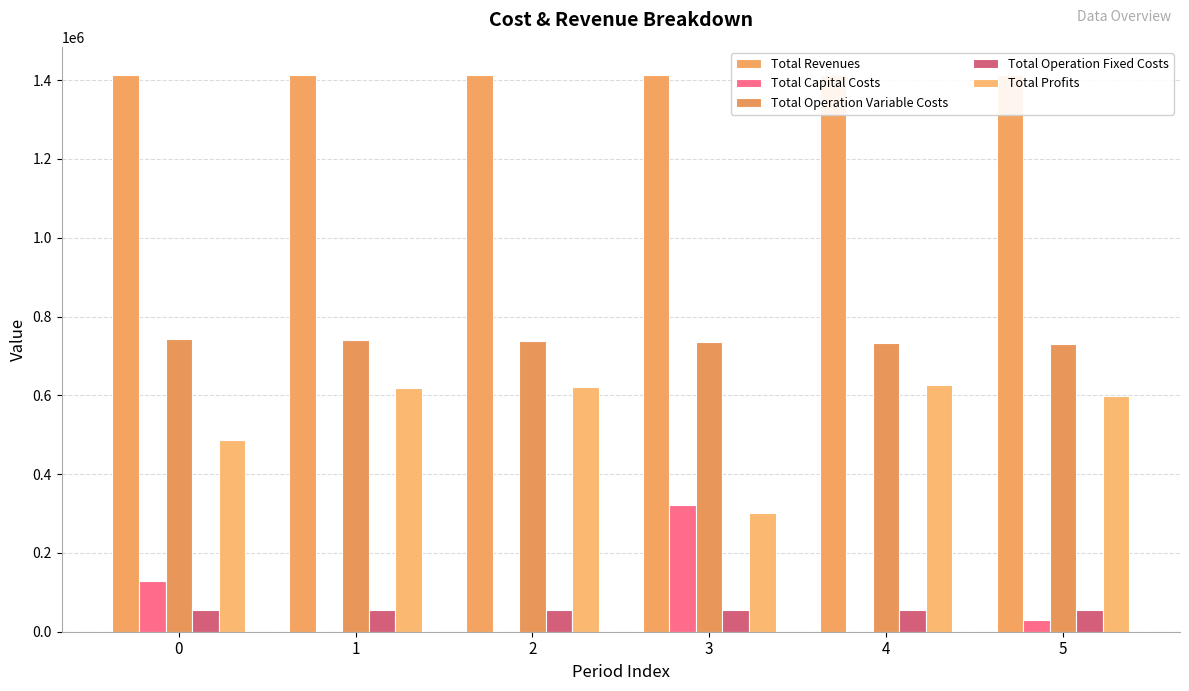

What value does the Total Operation Fixed Costs series have at 1?

54005.4